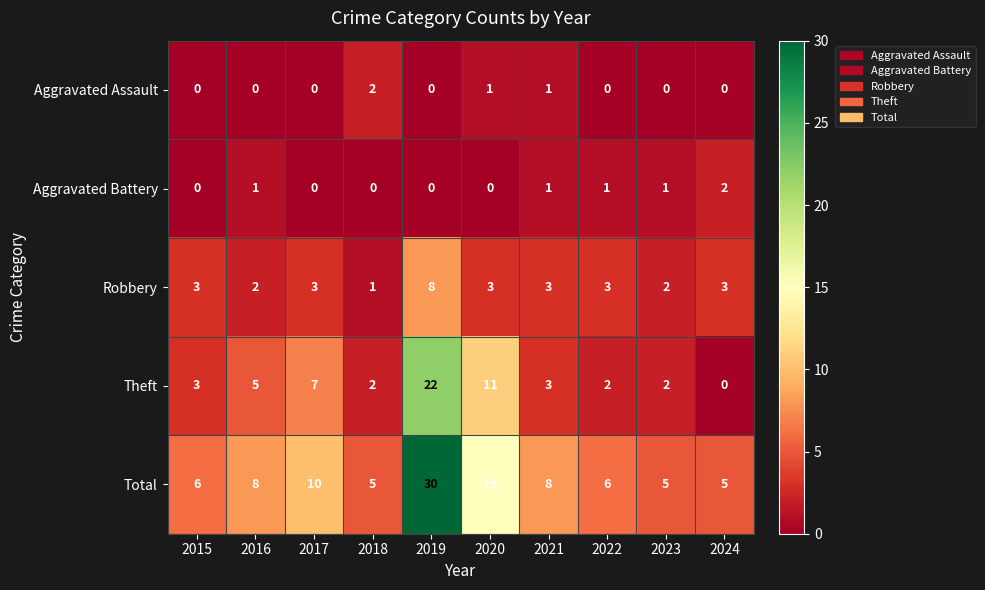

How many Robbery values are between 2 and 3?

8